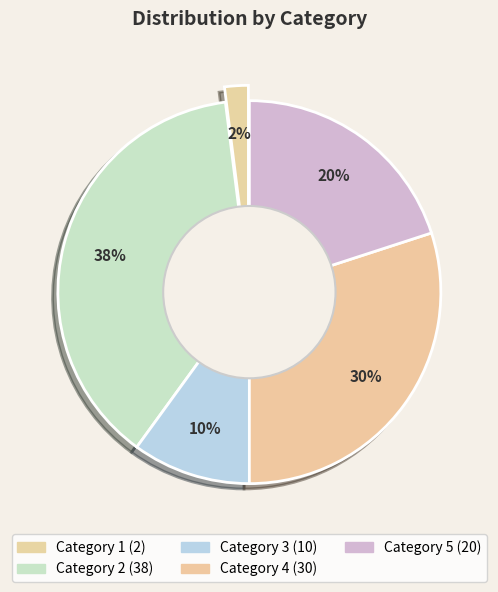

Which slice is the smallest?

Category 1